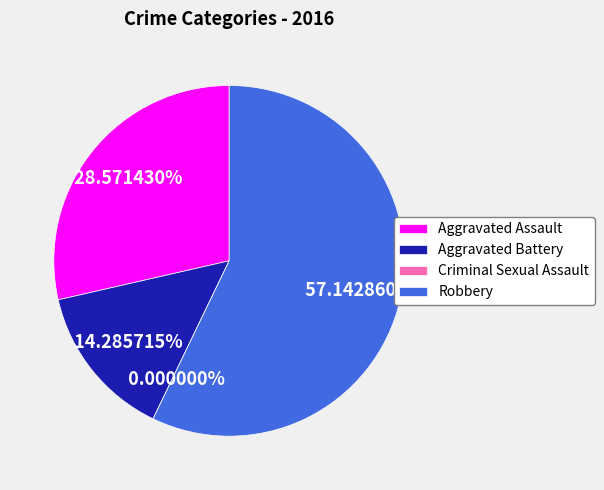

The Aggravated Battery slice represents 19% of the pie. True or false?

False